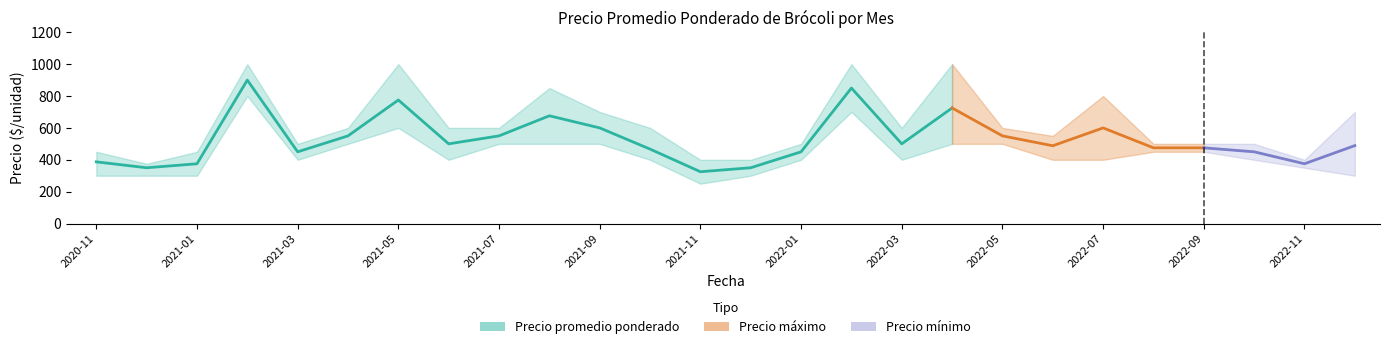

What value does the Precio mínimo series have at 2021-04?

500